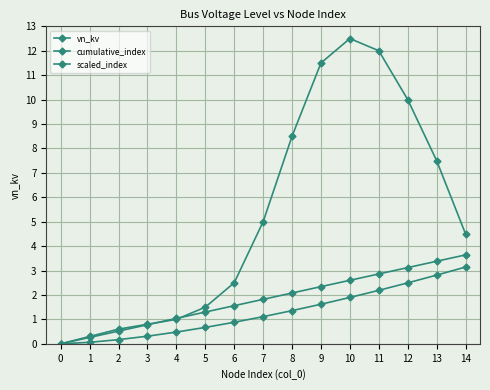

The value of scaled_index at 0 is -6.4. True or false?

False